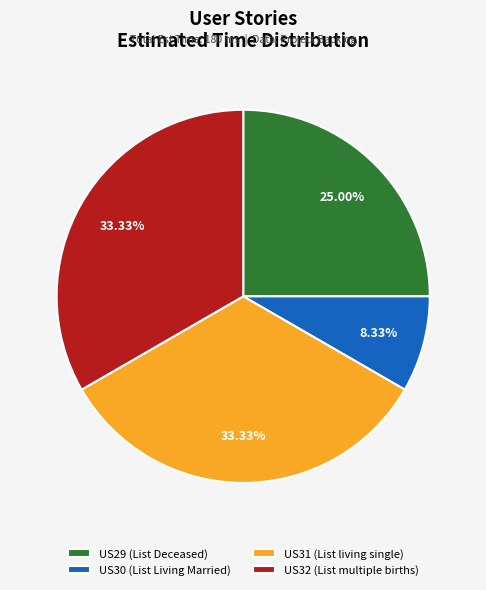

To the nearest percent, what is the difference between the largest and smallest slice percentages?

25%